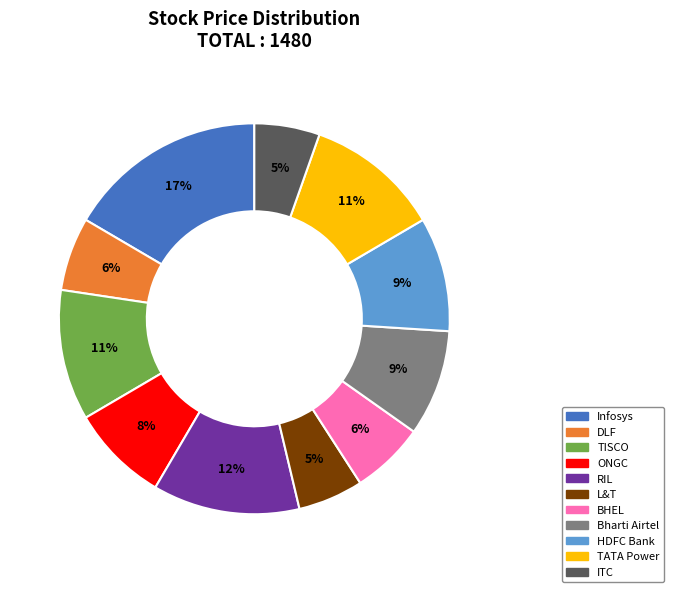

Which slice is the largest?

Infosys